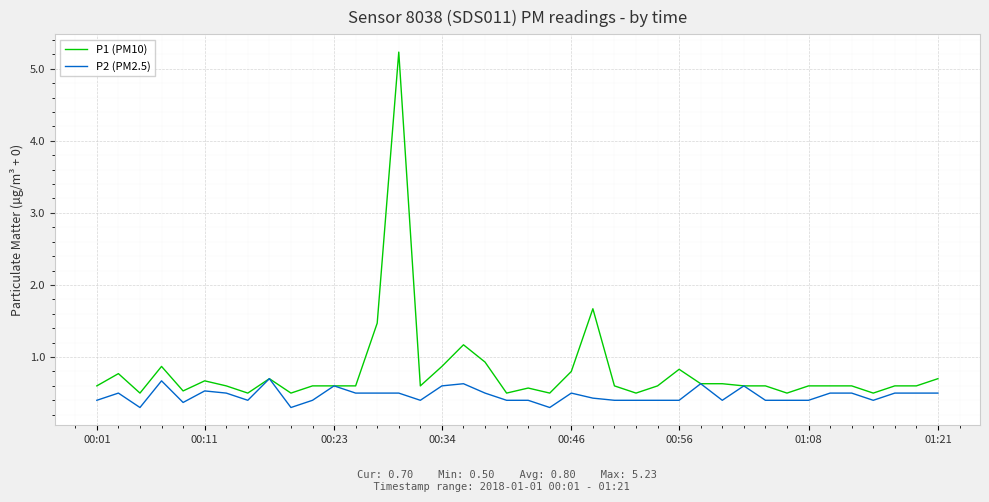

Rank the series by their maximum value, from lowest to highest.

P2 (PM2.5), P1 (PM10)